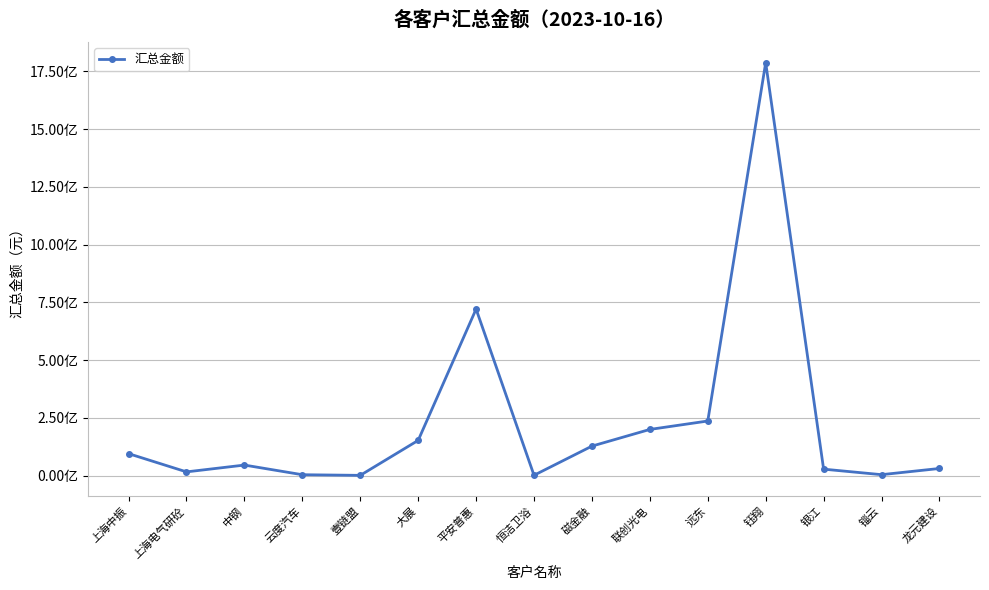

Approximately how many times larger is the value at 锱云 compared to 上海电气研砼?

0.2